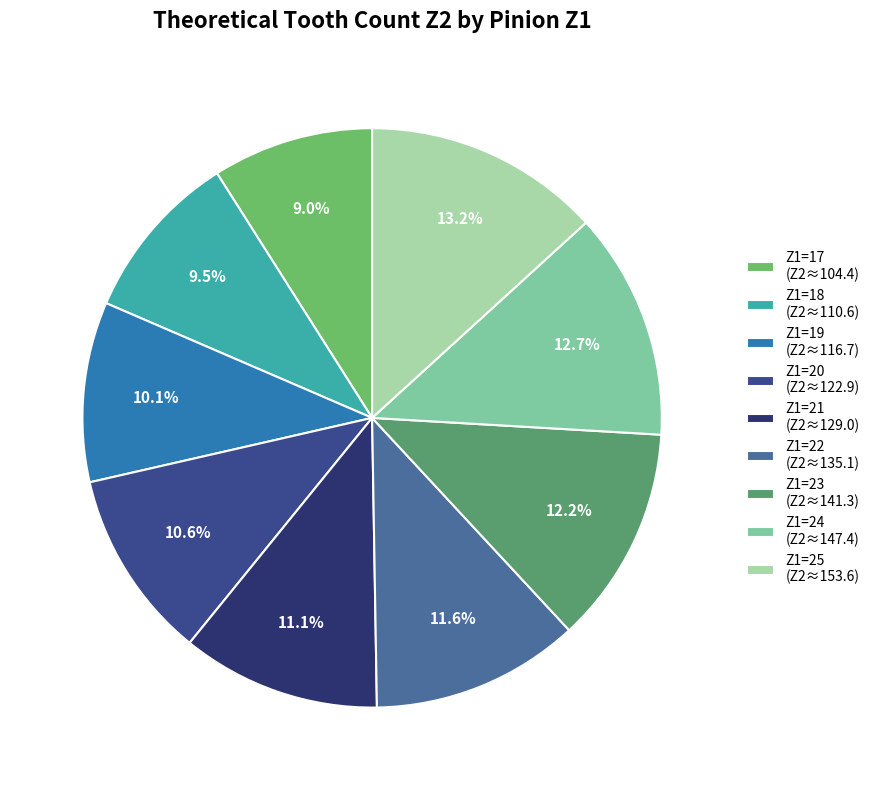

Between Z1=25 and Z1=18, which is larger?

Z1=25